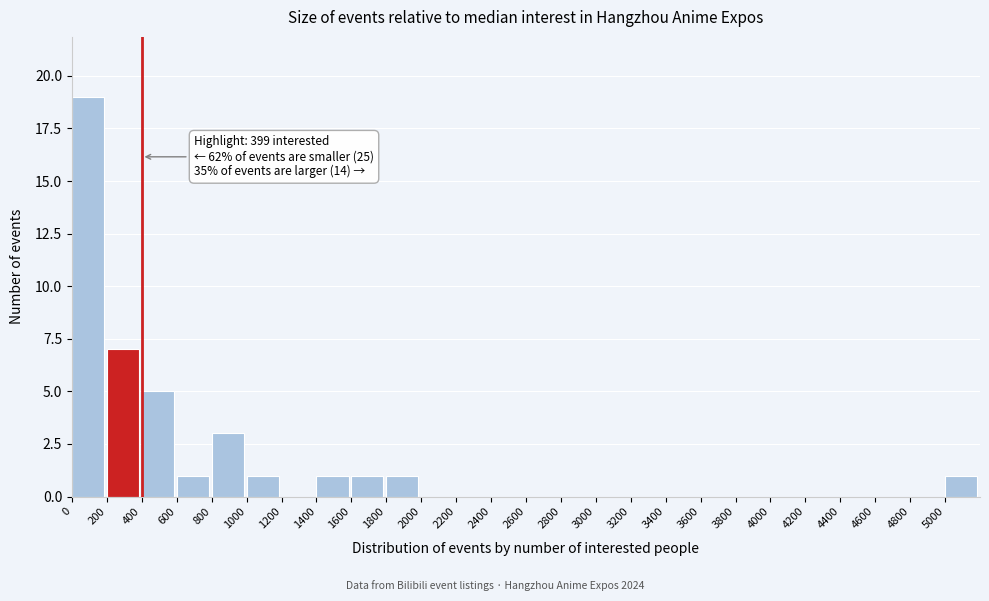

Over which range of the x-axis is the bar tallest?

0 to 200